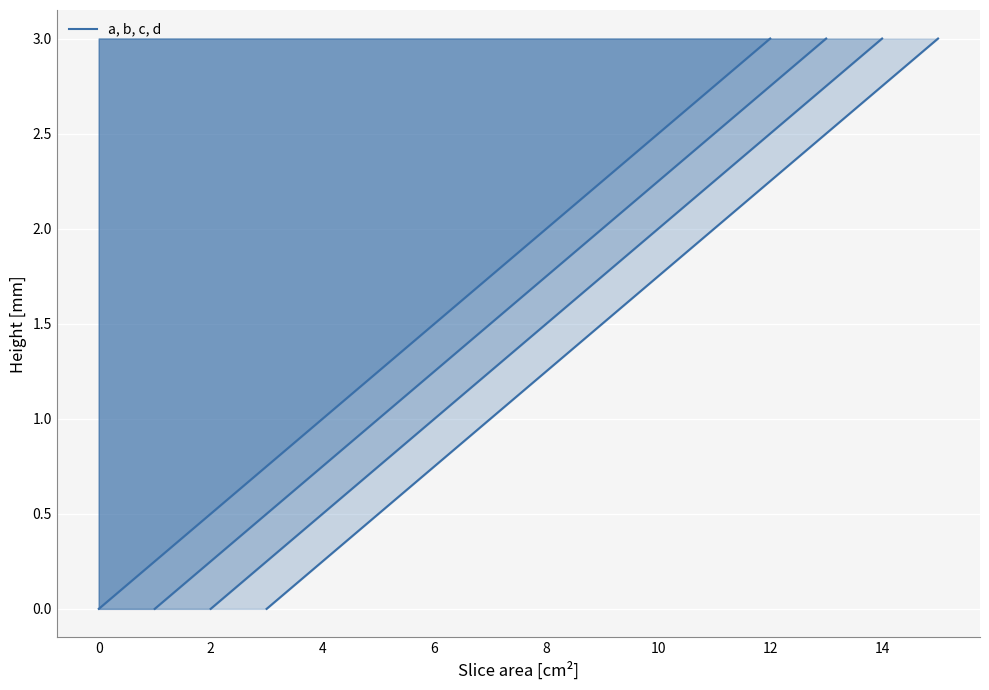

What is the difference between the second highest and second lowest values in the b_line series?

1